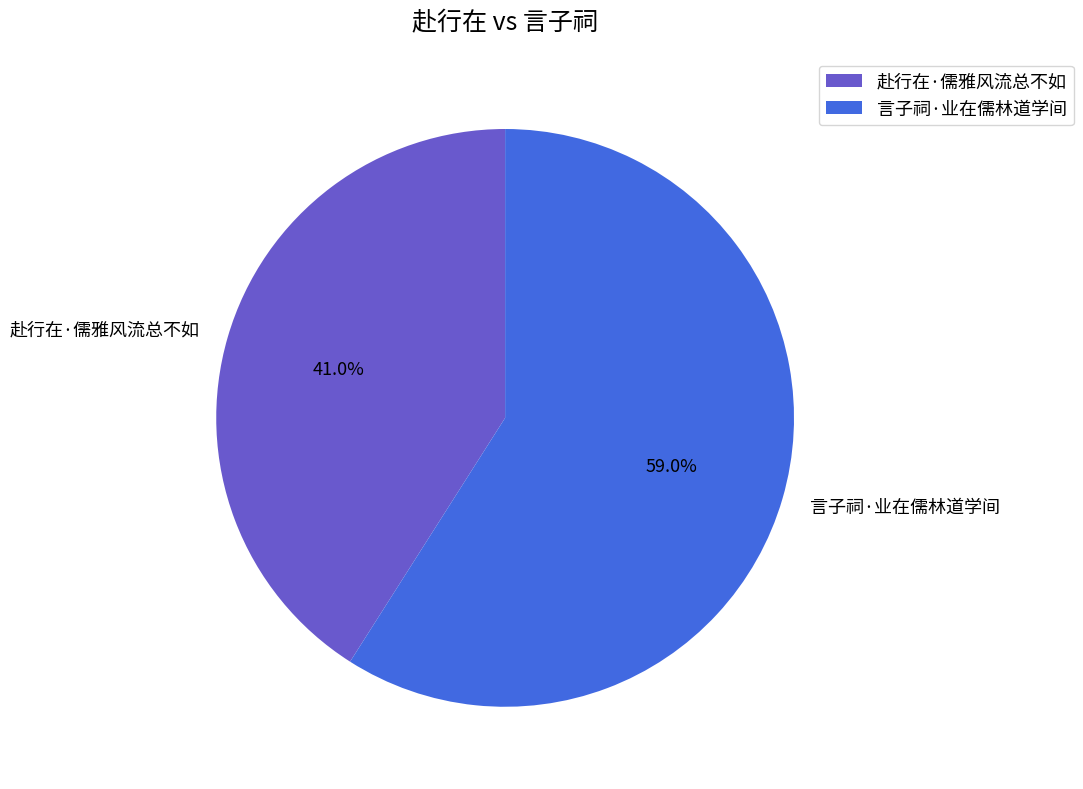

What percentage is the 言子祠·业在儒林道学间 slice, to the nearest percent?

59%